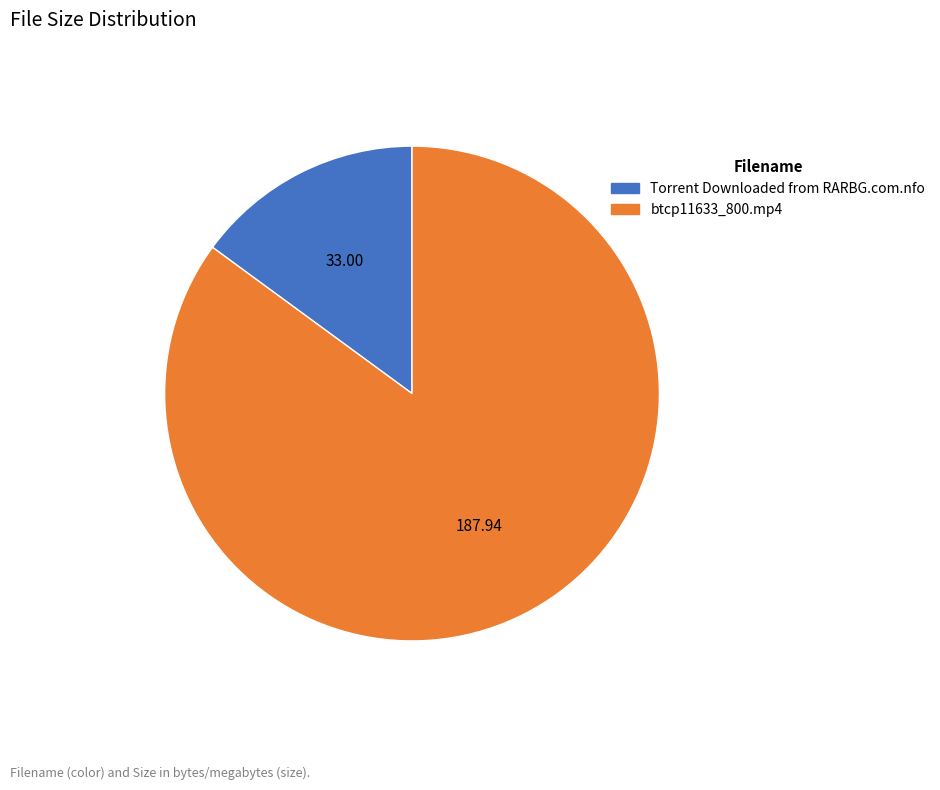

Between Torrent Downloaded from RARBG.com.nfo and btcp11633_800.mp4, which is larger?

btcp11633_800.mp4